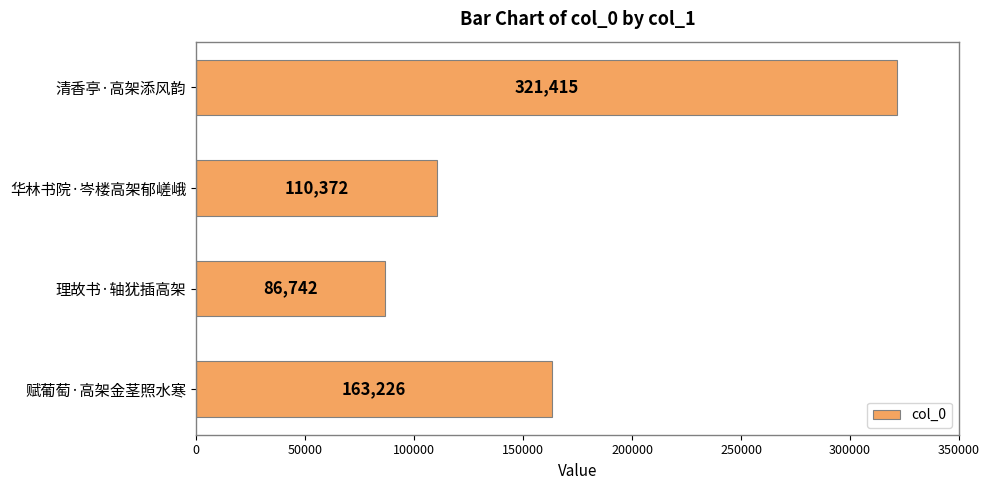

Reading top to bottom, extract all data points from this chart.

清香亭·高架添风韵=321415	华林书院·岑楼高架郁嵯峨=110372	理故书·轴犹插高架=86742	赋葡萄·高架金茎照水寒=163226